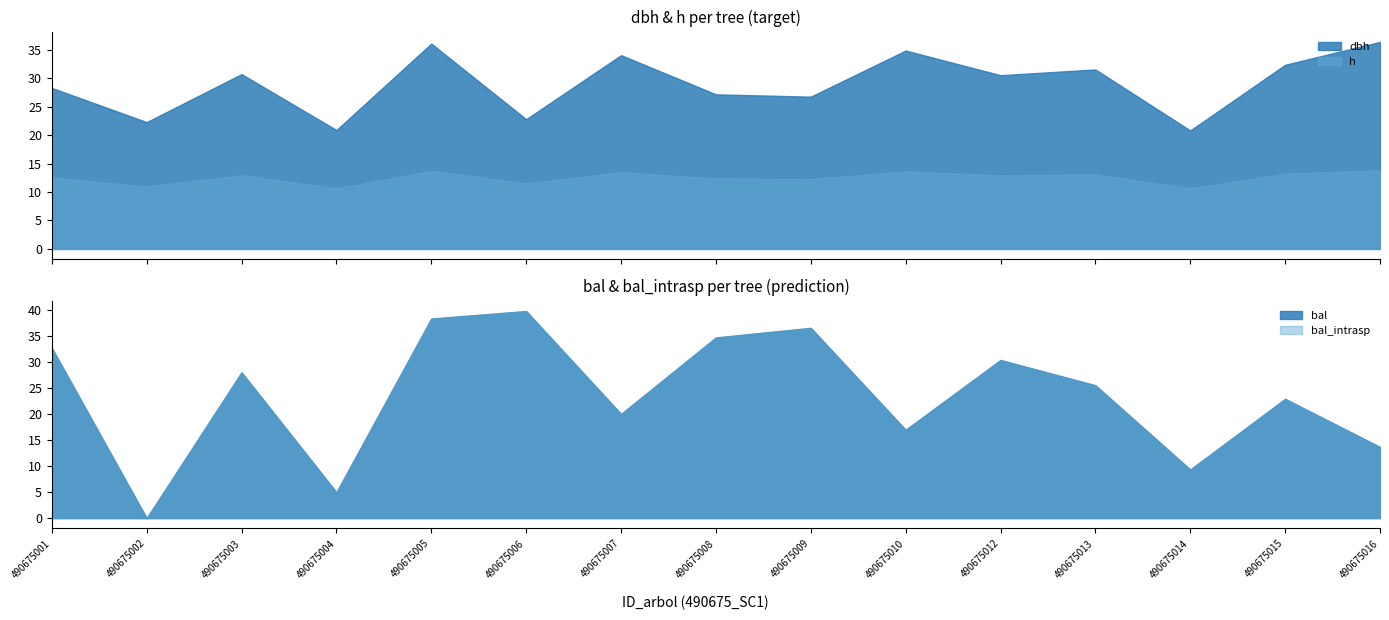

How many lines are shown in the chart?

4